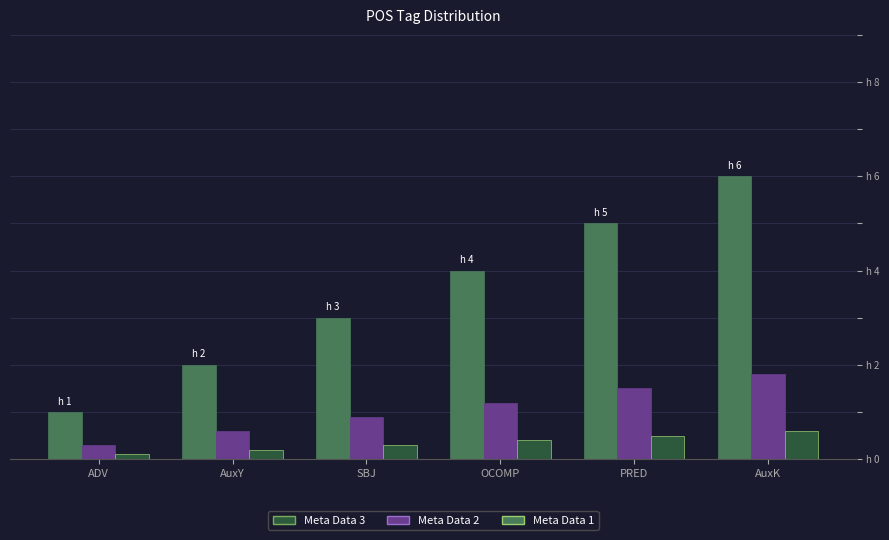

Which has a higher value, PRED or AuxK?

AuxK